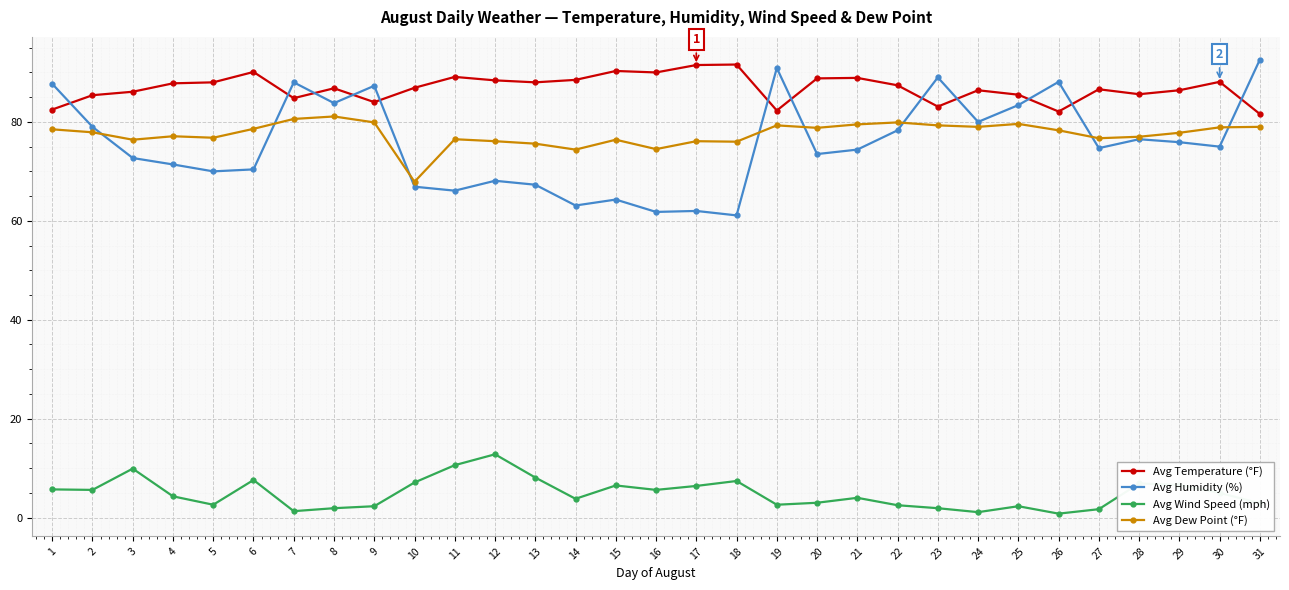

At which label does Avg Dew Point (°F) first exceed 77?

1